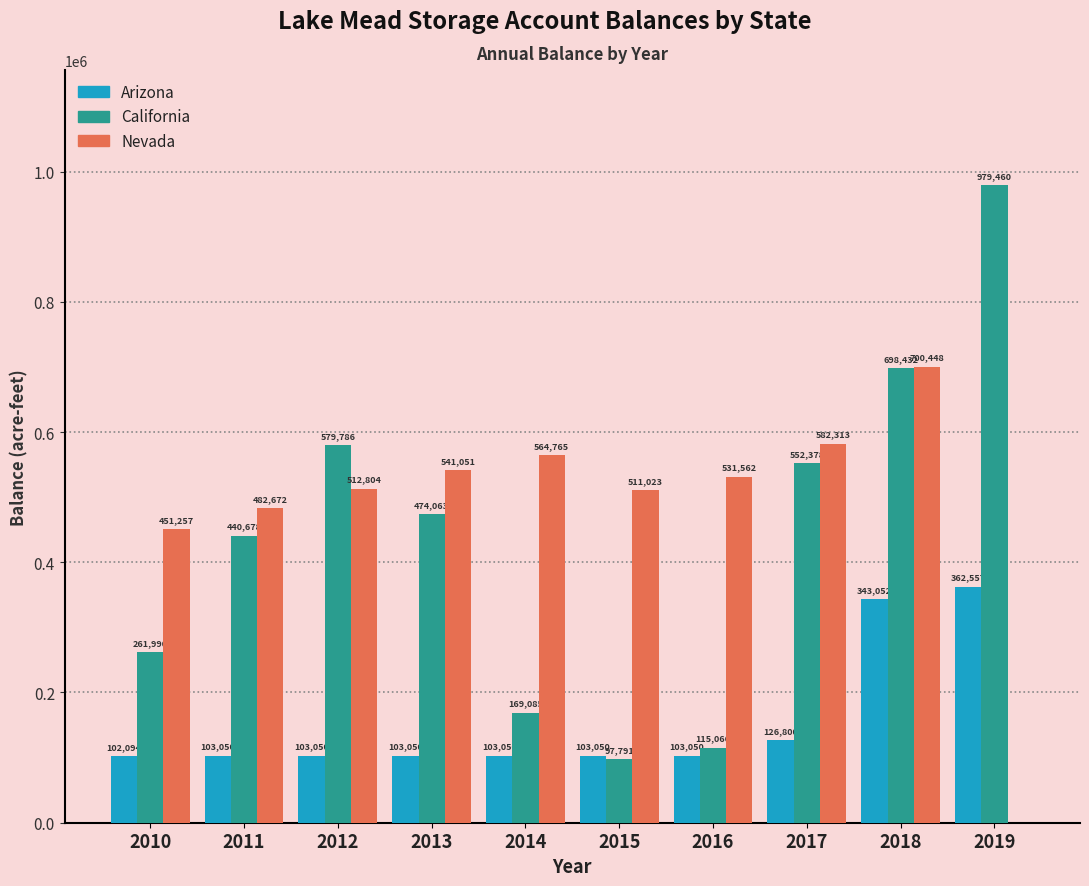

What is the sum of all Arizona values?

1552803